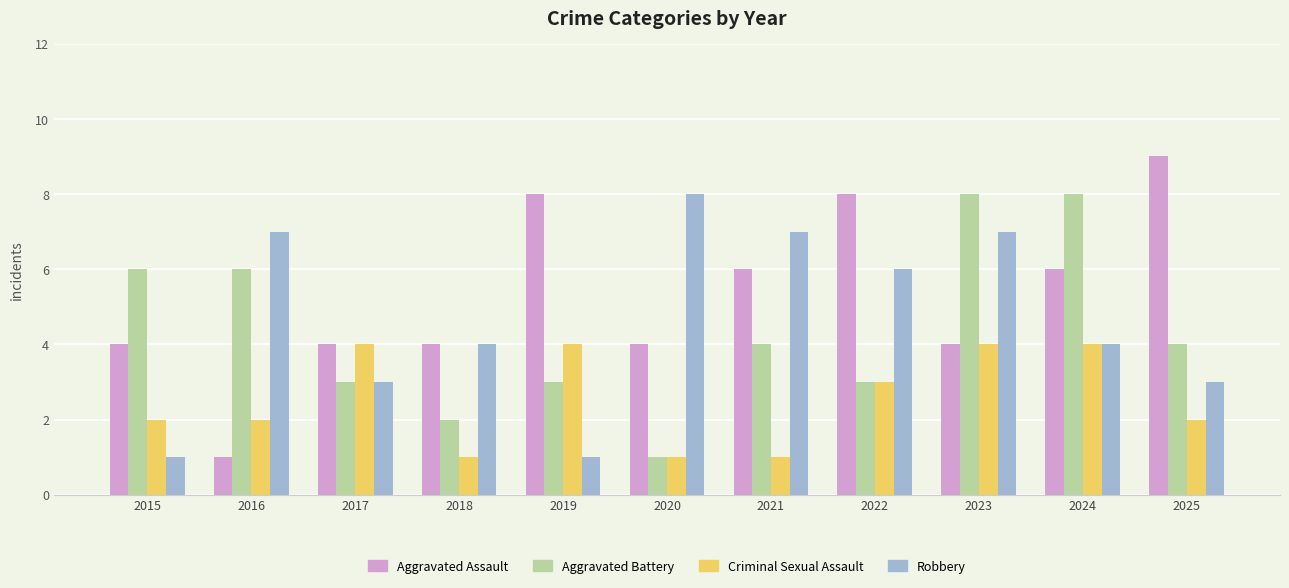

Reading left to right, list all the values displayed in this chart.

Aggravated Assault: 2015=4	2016=1	2017=4	2018=4	2019=8	2020=4	2021=6	2022=8	2023=4	2024=6	2025=9
Aggravated Battery: 2015=6	2016=6	2017=3	2018=2	2019=3	2020=1	2021=4	2022=3	2023=8	2024=8	2025=4
Criminal Sexual Assault: 2015=2	2016=2	2017=4	2018=1	2019=4	2020=1	2021=1	2022=3	2023=4	2024=4	2025=2
Robbery: 2015=1	2016=7	2017=3	2018=4	2019=1	2020=8	2021=7	2022=6	2023=7	2024=4	2025=3